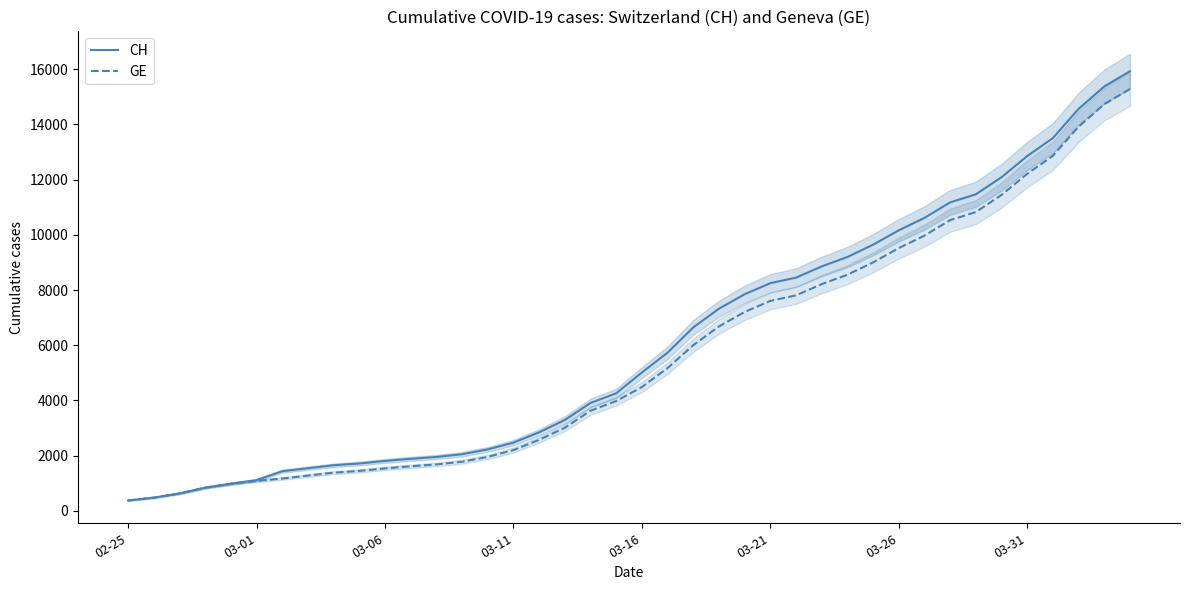

At how many categories does at least one series exceed 7438?

16